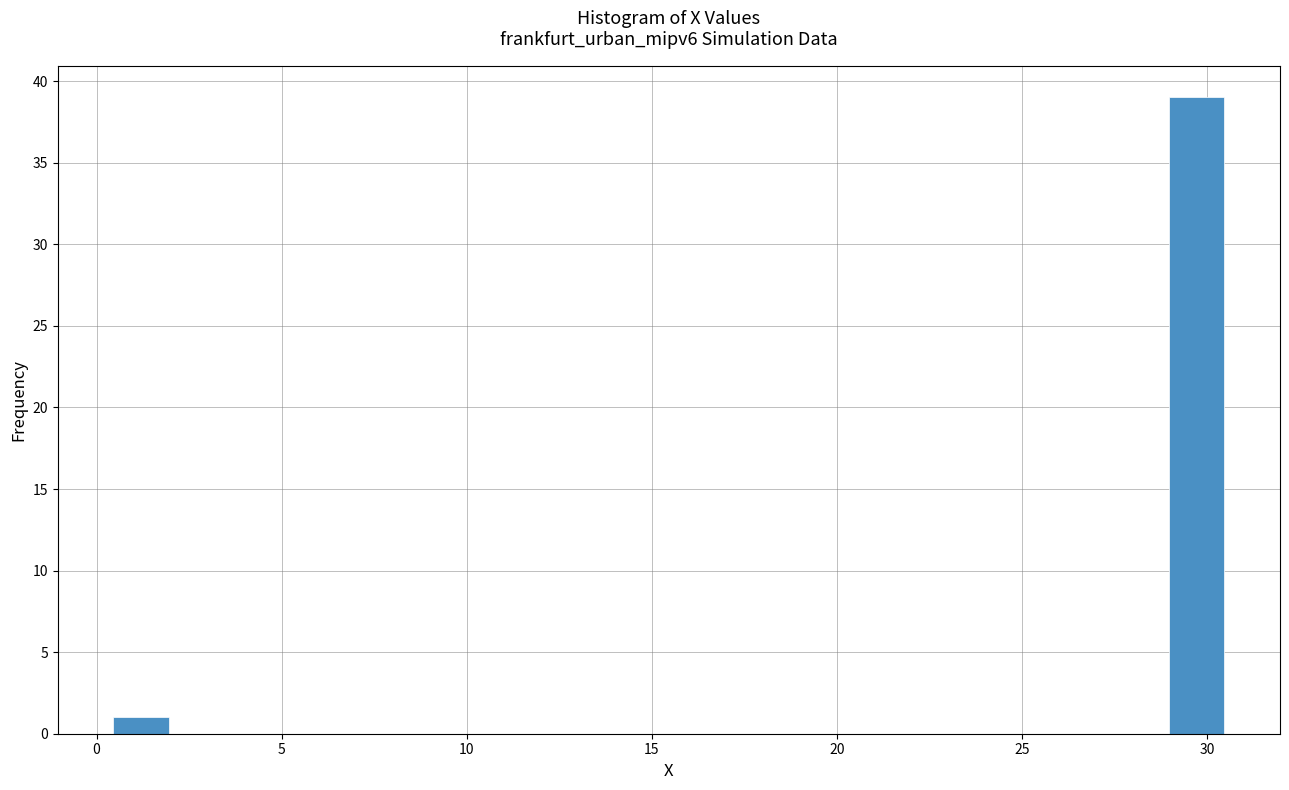

Around what value on the x-axis is the tallest bar? Give the approximate position of its centre, as read against the axis.

29.5